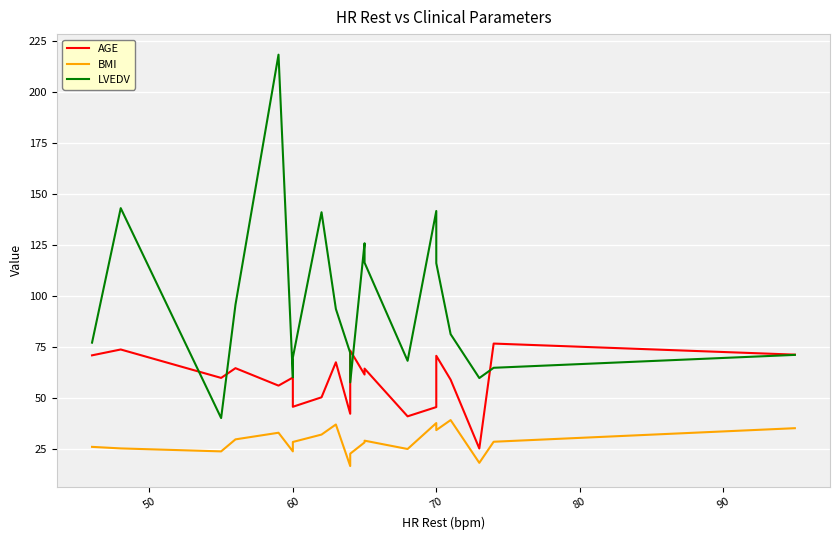

True or false: LVEDV and BMI intersect in this chart.

False